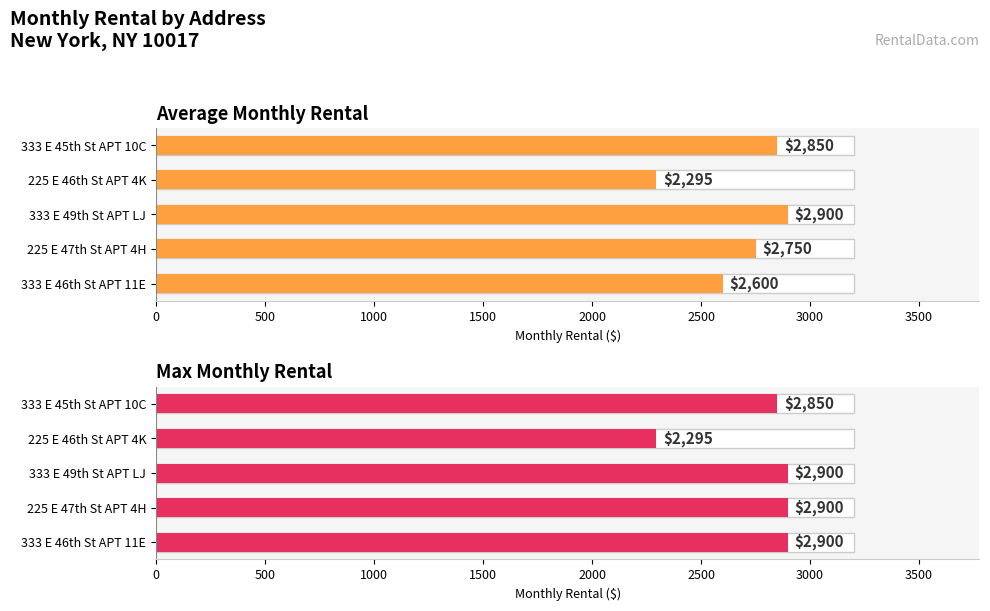

Reading left to right, list all the values displayed in this chart.

Average Monthly Rental: 2600	2750	2900	2295	2850
Max Monthly Rental: 2900	2900	2900	2295	2850